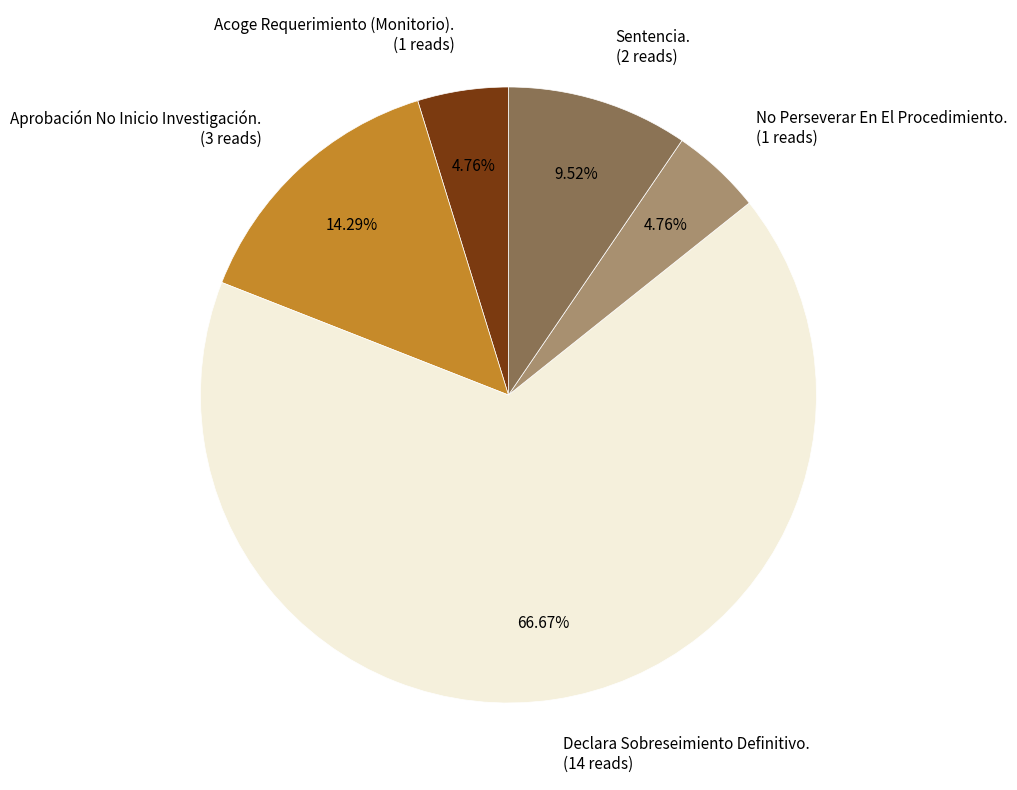

To the nearest percent, what portion does Sentencia. represent?

10%